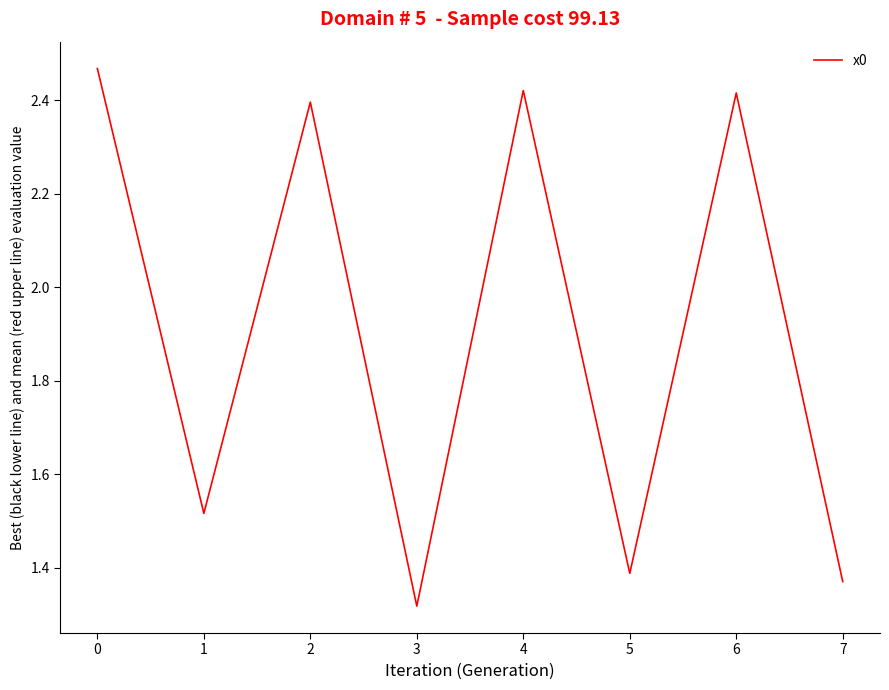

How many interior local valleys (lower than both neighbors) does the data have?

3